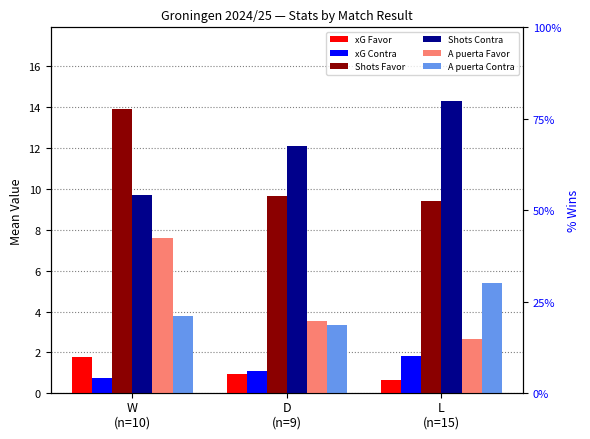

How many series are shown in this chart?

6